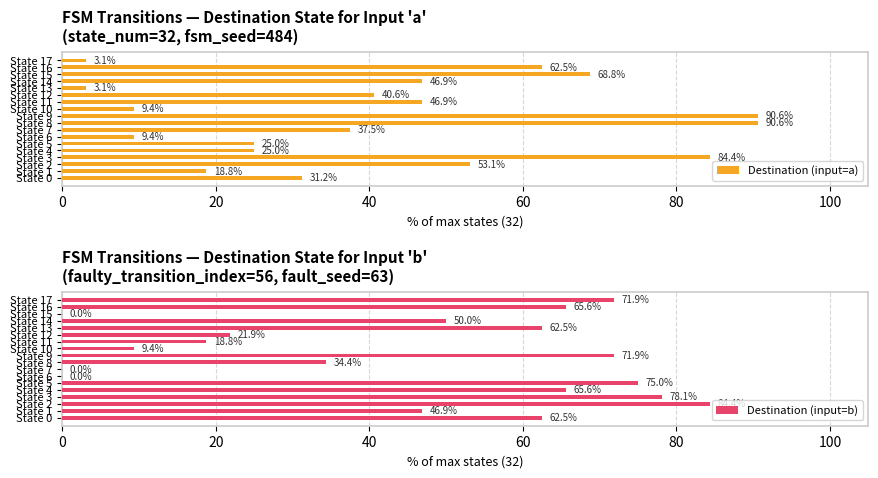

Which series has the largest total across all categories?

Destination (input=b)